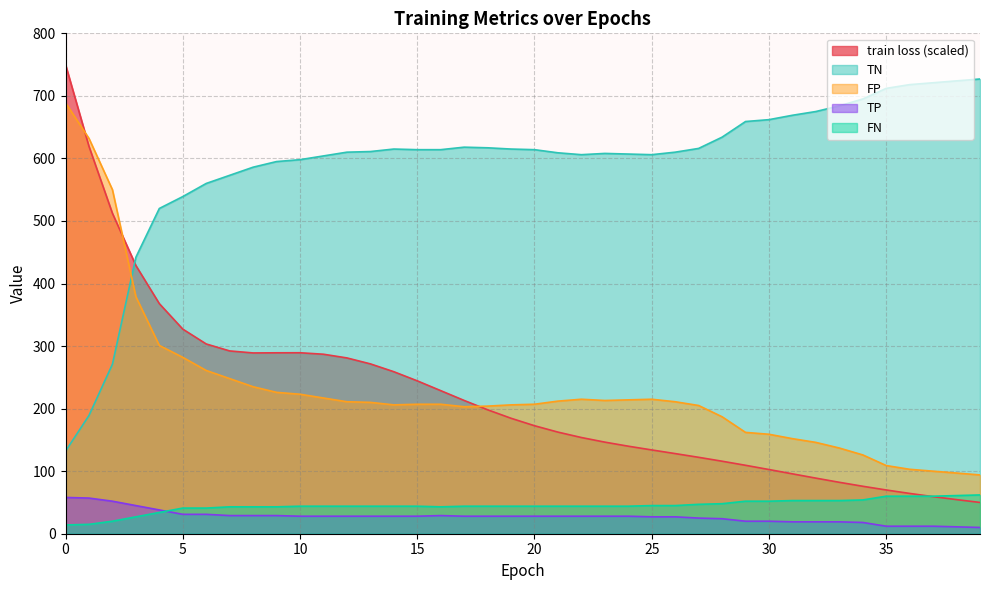

Count the number of categories in the chart.

40